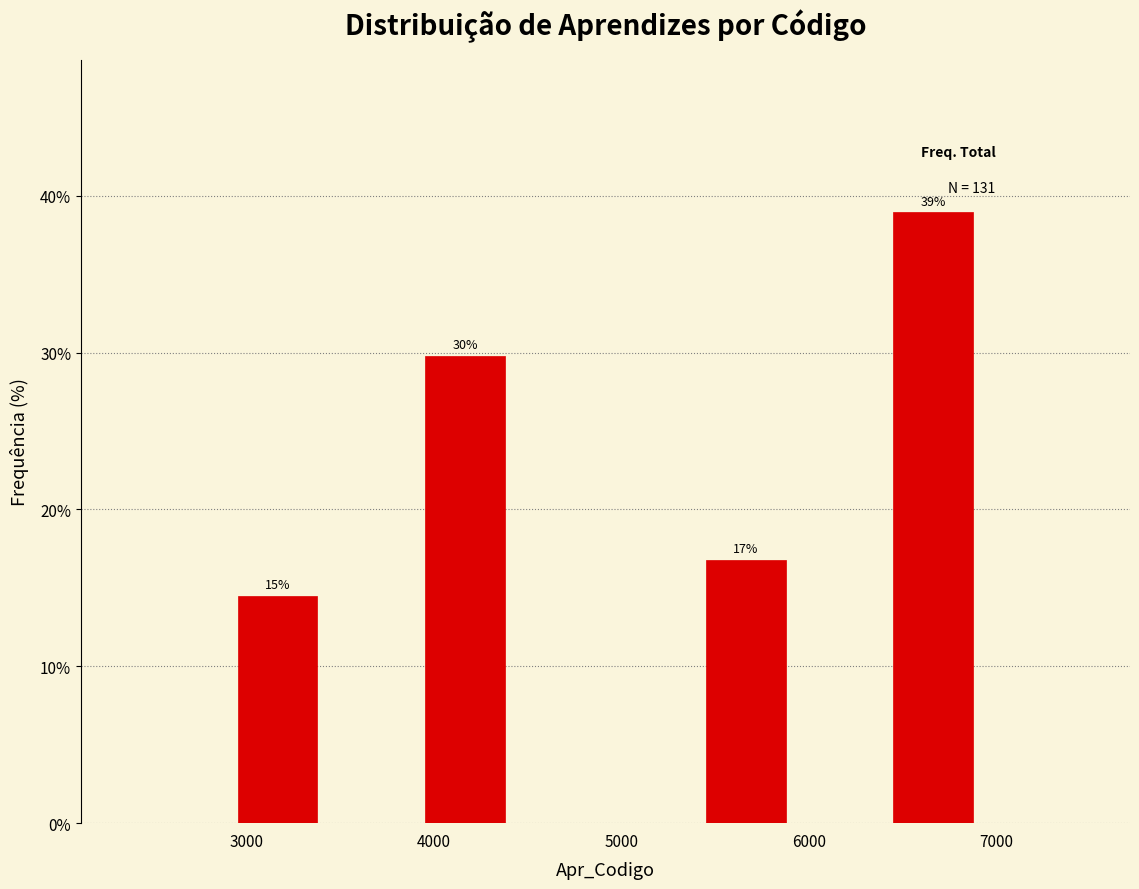

Which range on the x-axis has the tallest bar?

6400 to 6900